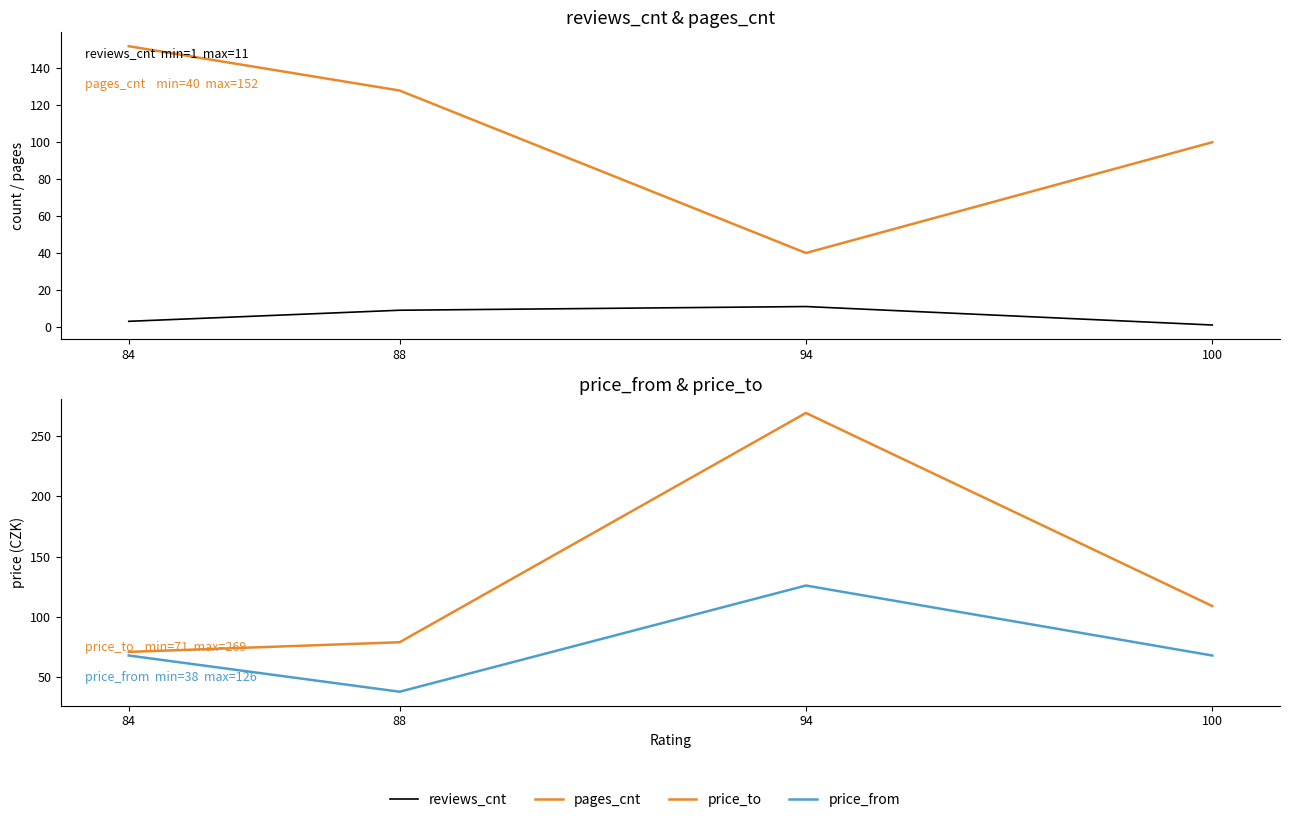

What is the difference between the second highest and minimum values in the reviews_cnt series?

8